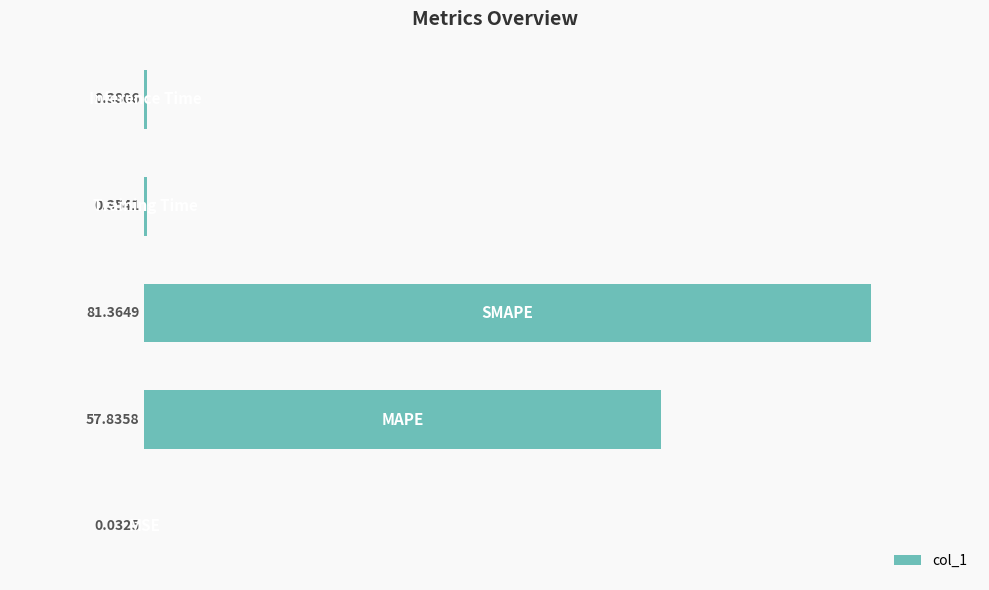

What is the sum of all values?

140.0